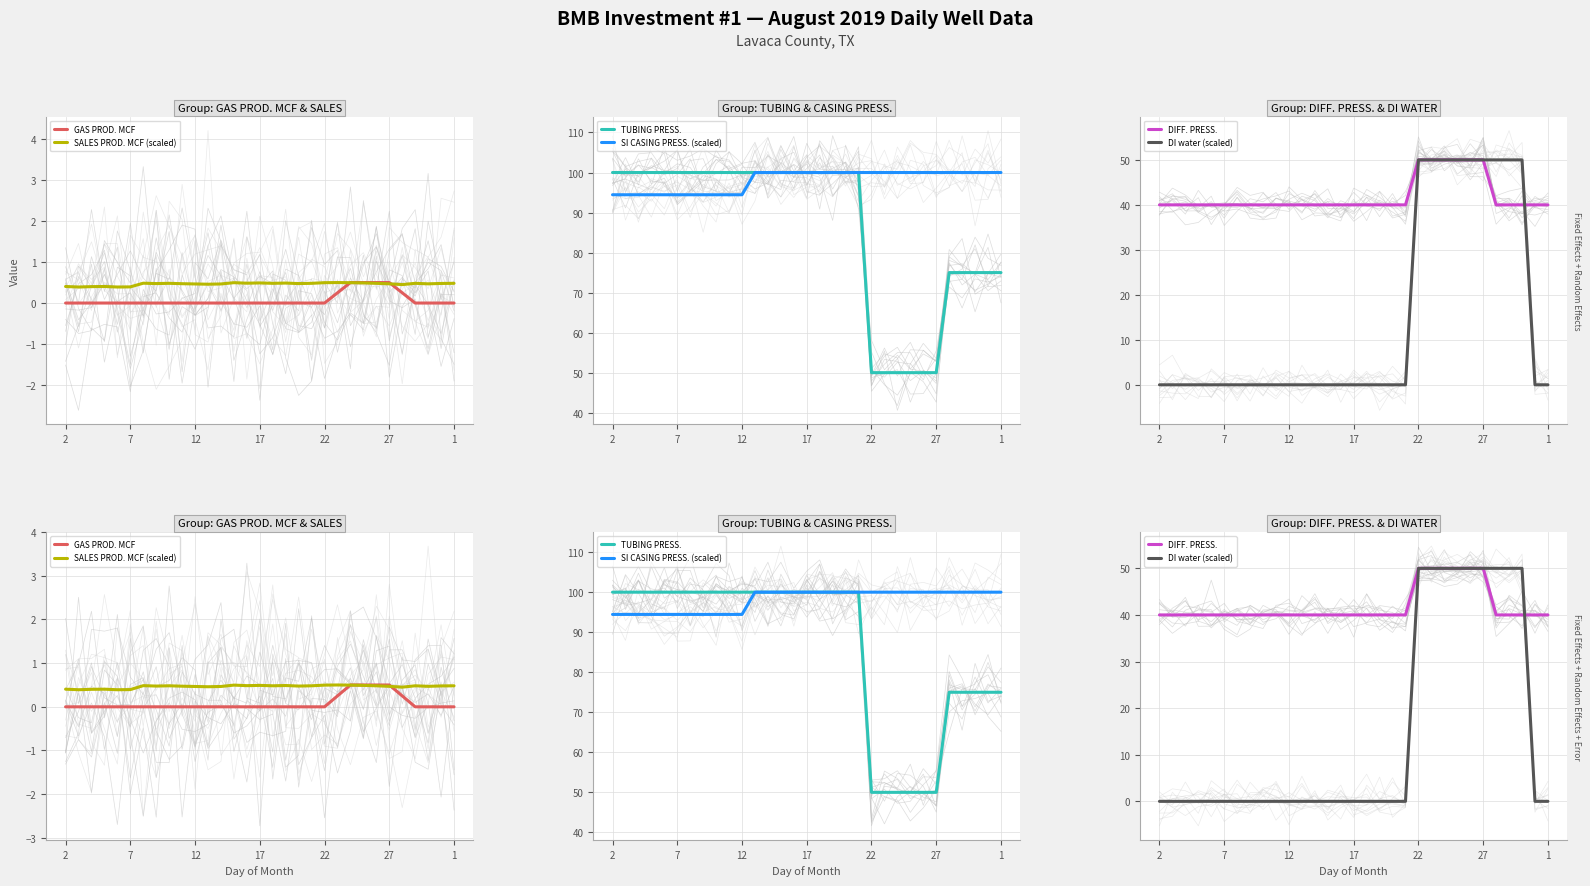

Is this an area chart (filled region under the line)?

No